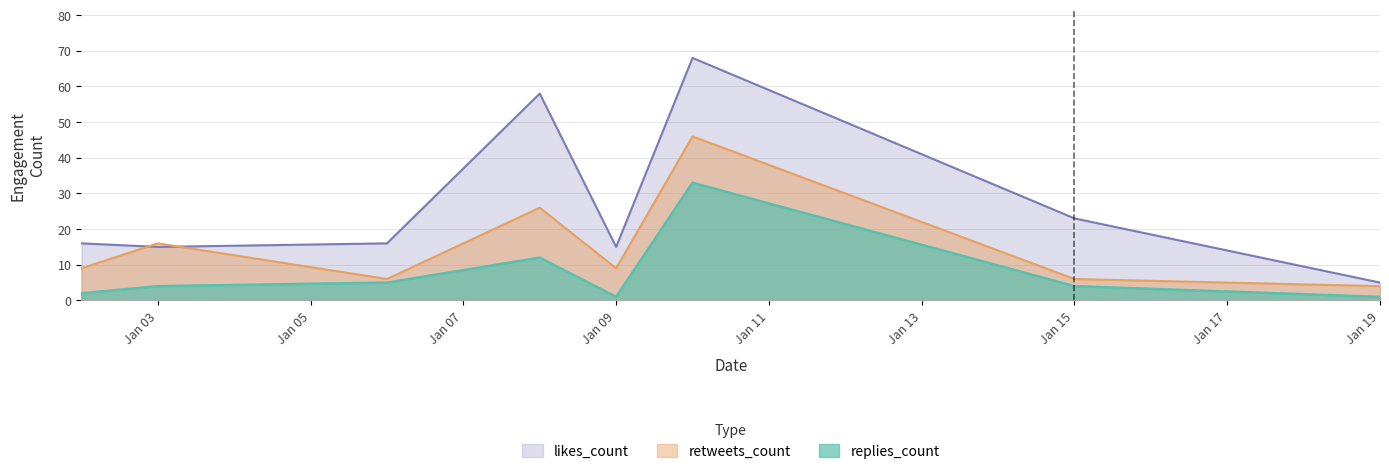

List the series in order of their overall mean, highest first.

likes_count, retweets_count, replies_count